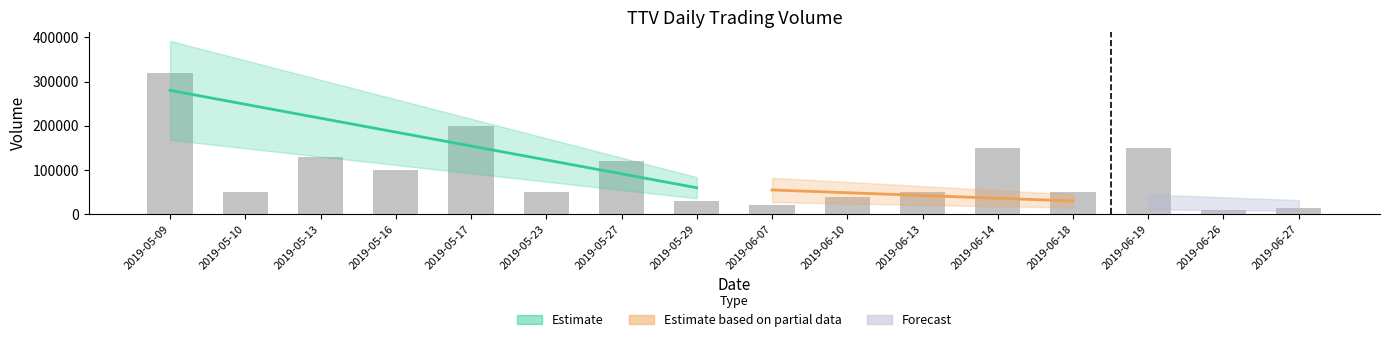

Count the number of values greater than 50500.

7